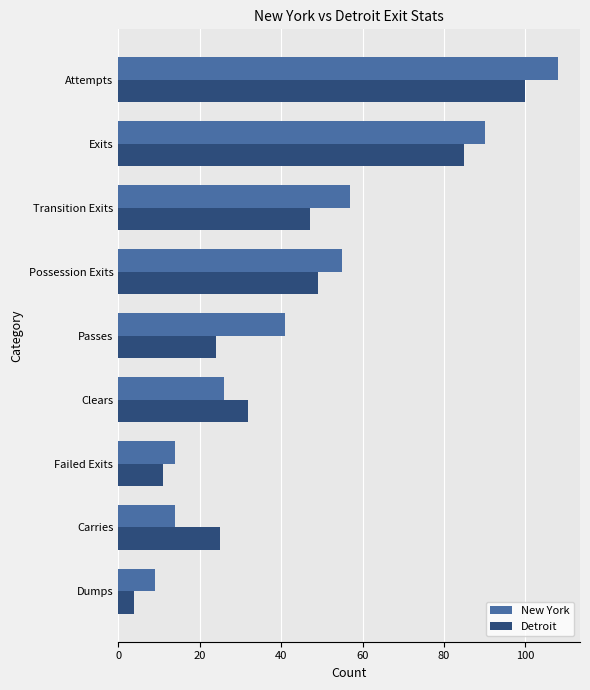

What is the average value of the New York series?

46